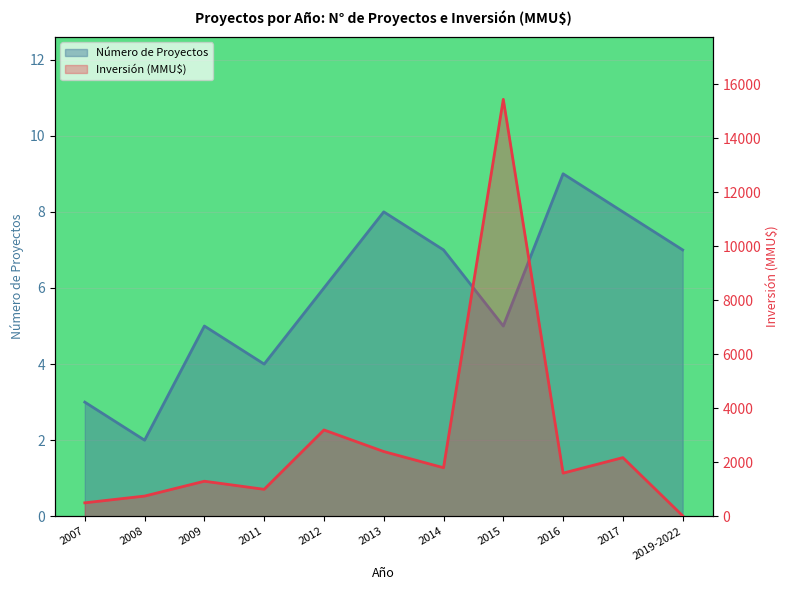

What is the label of the 10th point from the left?

2017